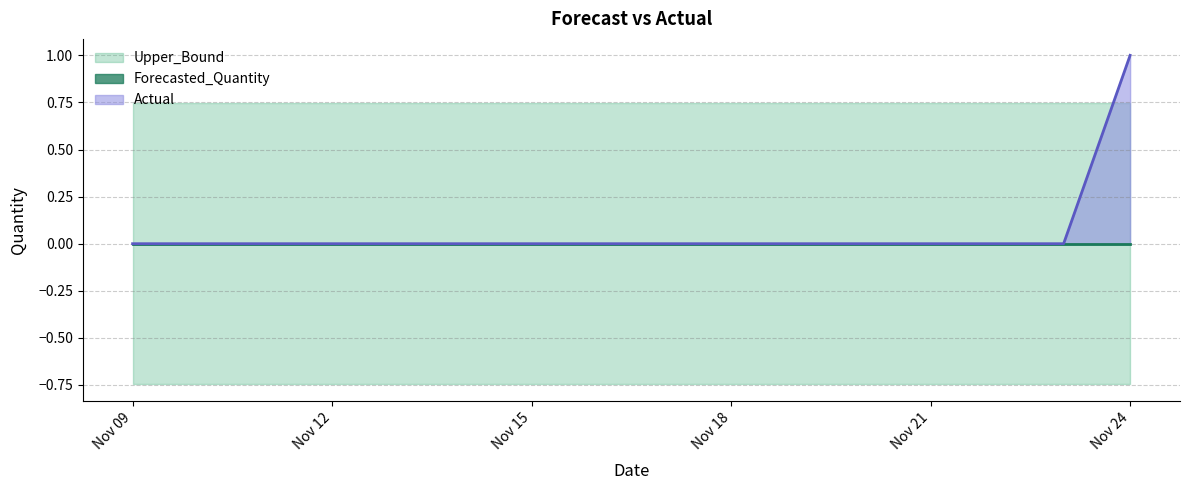

Reading left to right, what are all the values shown in this chart?

Actual: 2011-11-09=0.0	2011-11-10=0.0	2011-11-11=0.0	2011-11-12=0.0	2011-11-13=0.0	2011-11-14=0.0	2011-11-15=0.0	2011-11-16=0.0	2011-11-17=0.0	2011-11-18=0.0	2011-11-19=0.0	2011-11-20=0.0	2011-11-21=0.0	2011-11-22=0.0	2011-11-23=0.0	2011-11-24=1.0
Forecasted_Quantity: 2011-11-09=0.0	2011-11-10=0.0	2011-11-11=0.0	2011-11-12=0.0	2011-11-13=0.0	2011-11-14=0.0	2011-11-15=0.0	2011-11-16=0.0	2011-11-17=0.0	2011-11-18=0.0	2011-11-19=0.0	2011-11-20=0.0	2011-11-21=0.0	2011-11-22=0.0	2011-11-23=0.0	2011-11-24=0.0
Upper_Bound: 2011-11-09=0.7	2011-11-10=0.7	2011-11-11=0.7	2011-11-12=0.7	2011-11-13=0.7	2011-11-14=0.7	2011-11-15=0.7	2011-11-16=0.7	2011-11-17=0.7	2011-11-18=0.7	2011-11-19=0.7	2011-11-20=0.7	2011-11-21=0.7	2011-11-22=0.7	2011-11-23=0.7	2011-11-24=0.7
Lower_Bound: 2011-11-09=-0.7	2011-11-10=-0.7	2011-11-11=-0.7	2011-11-12=-0.7	2011-11-13=-0.7	2011-11-14=-0.7	2011-11-15=-0.7	2011-11-16=-0.7	2011-11-17=-0.7	2011-11-18=-0.7	2011-11-19=-0.7	2011-11-20=-0.7	2011-11-21=-0.7	2011-11-22=-0.7	2011-11-23=-0.7	2011-11-24=-0.7